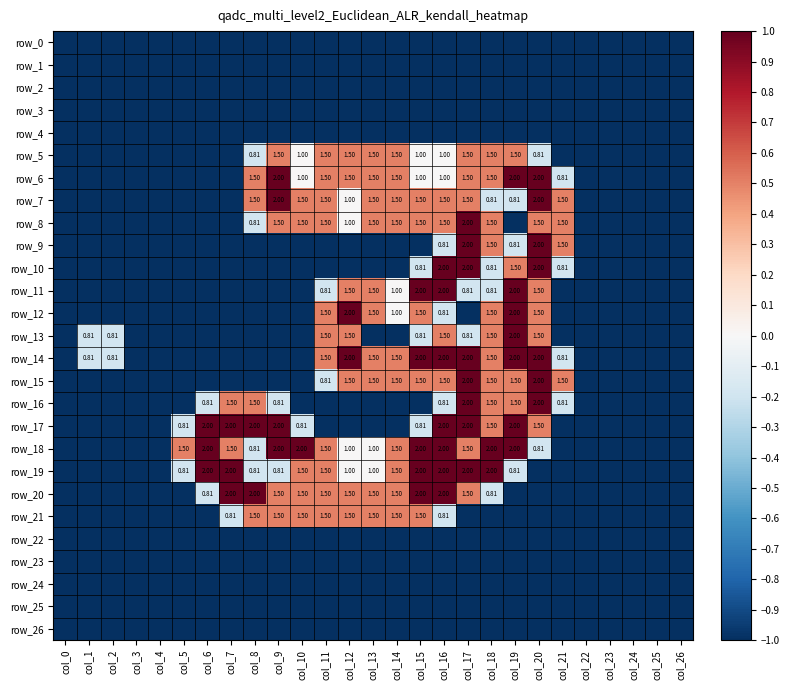

Where is row_8 nearest to the value 0?

col_12